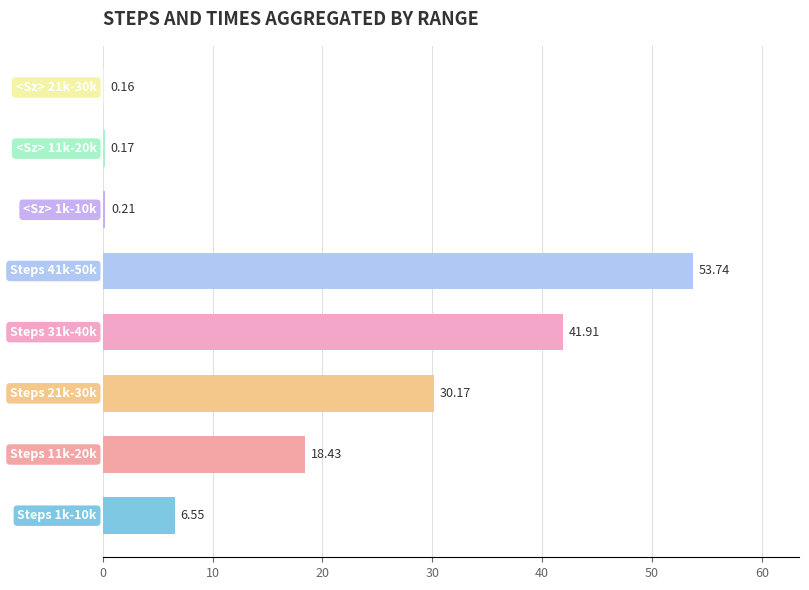

What is the sum of all values?

151.3